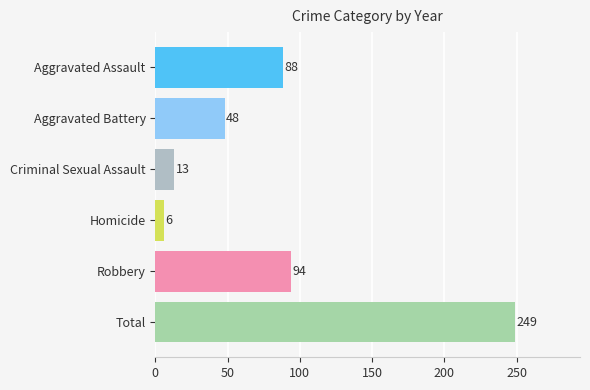

What is the change in value from Criminal Sexual Assault to Homicide?

-7